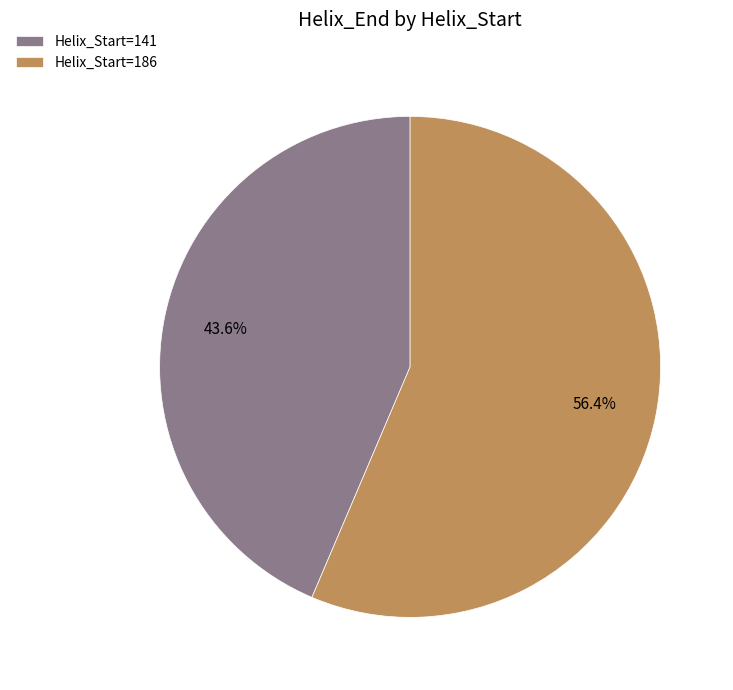

Rank the categories by value from lowest to highest.

Helix_Start=141, Helix_Start=186